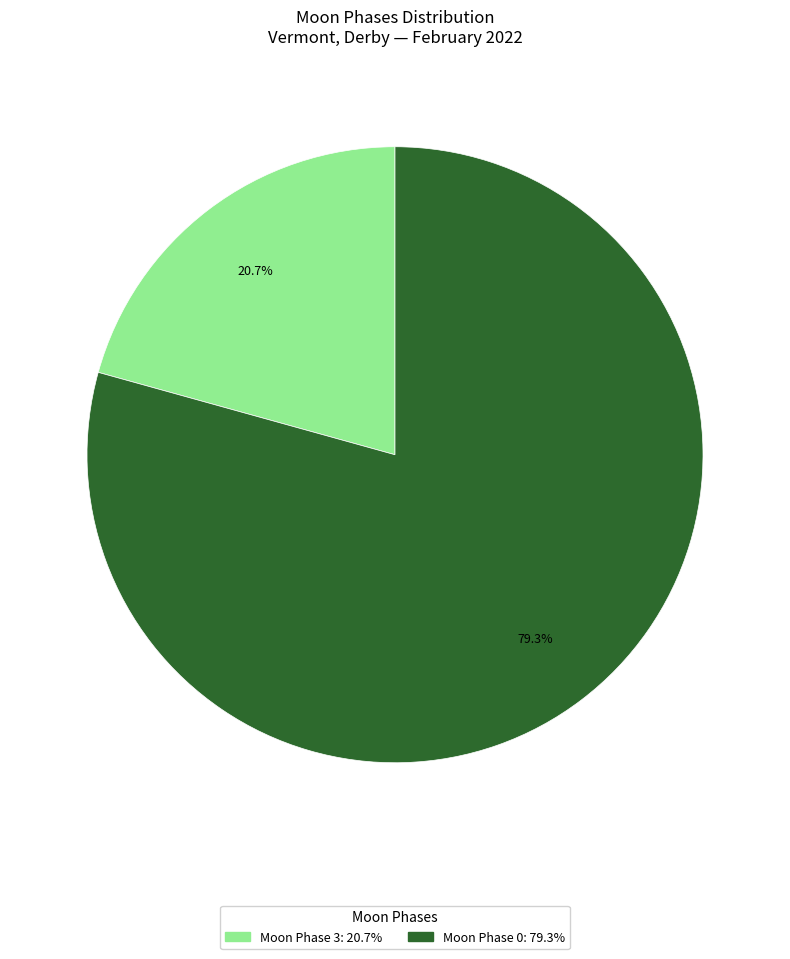

How many segments does this pie chart have?

2